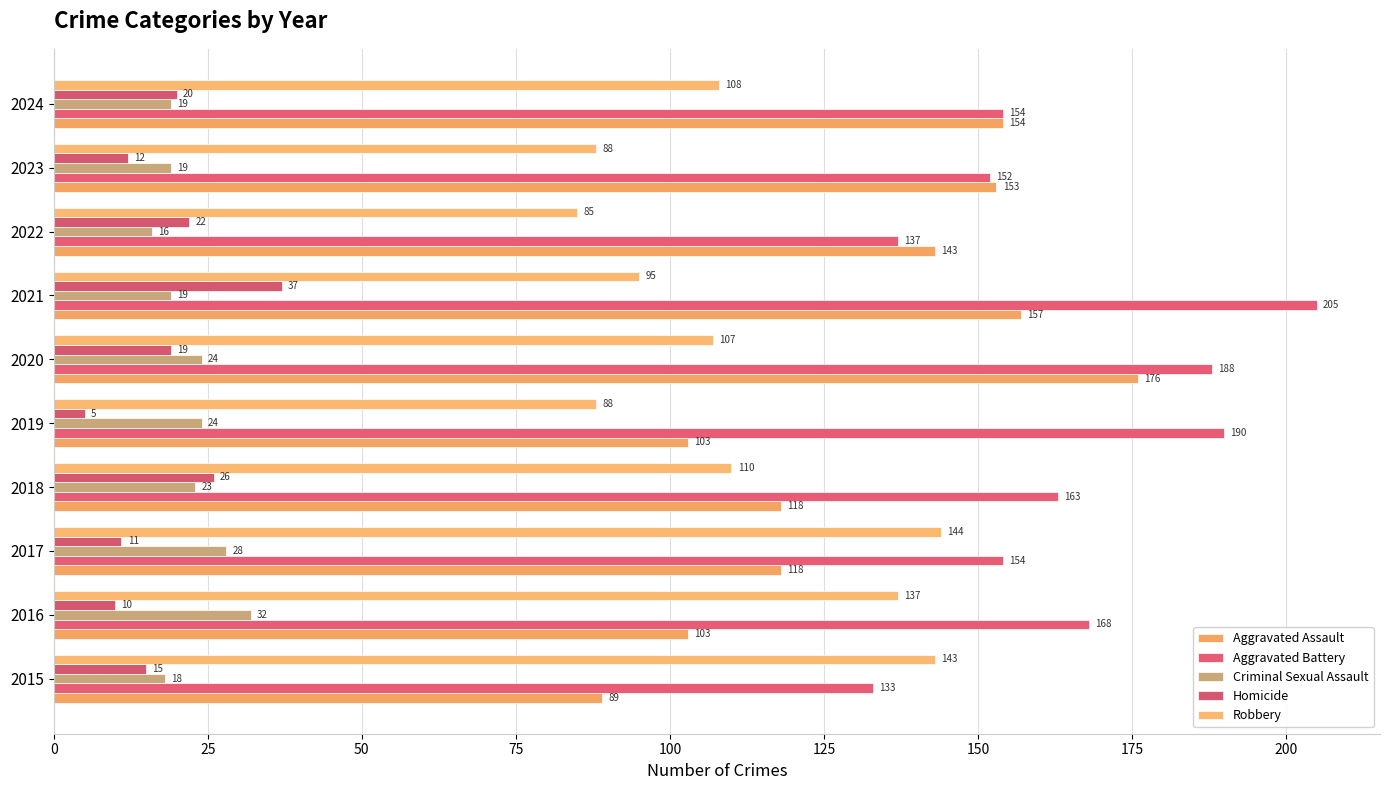

How many data points does each series have?

10